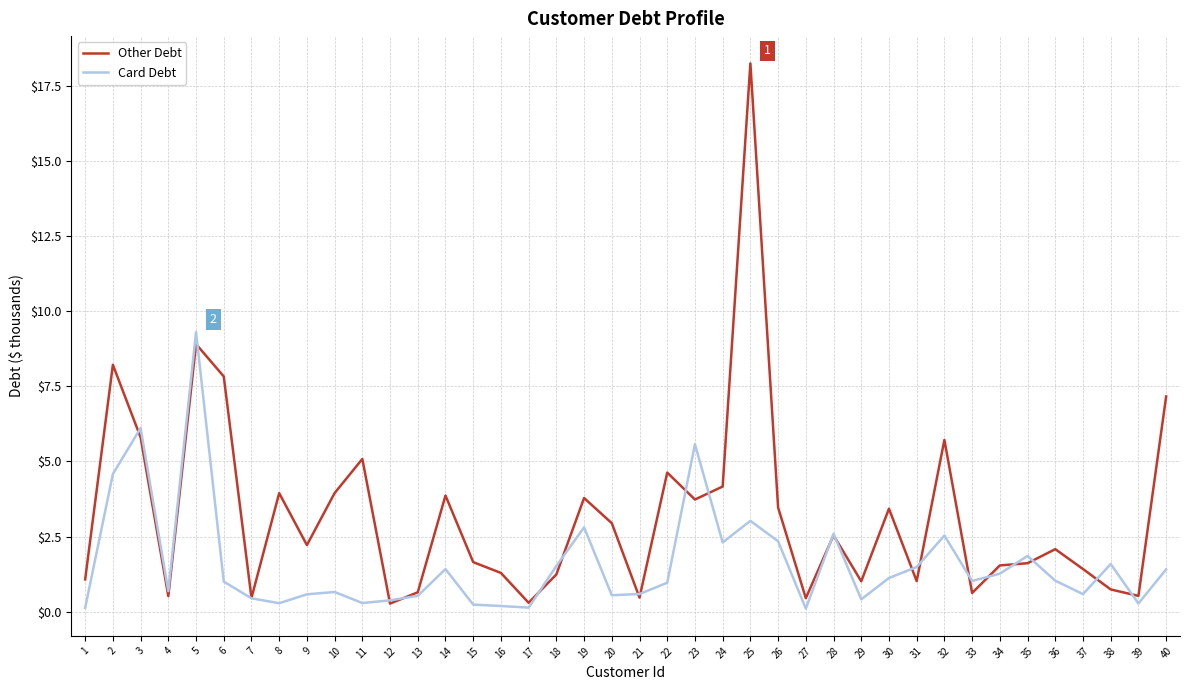

Which series has the largest total across all categories?

Other Debt